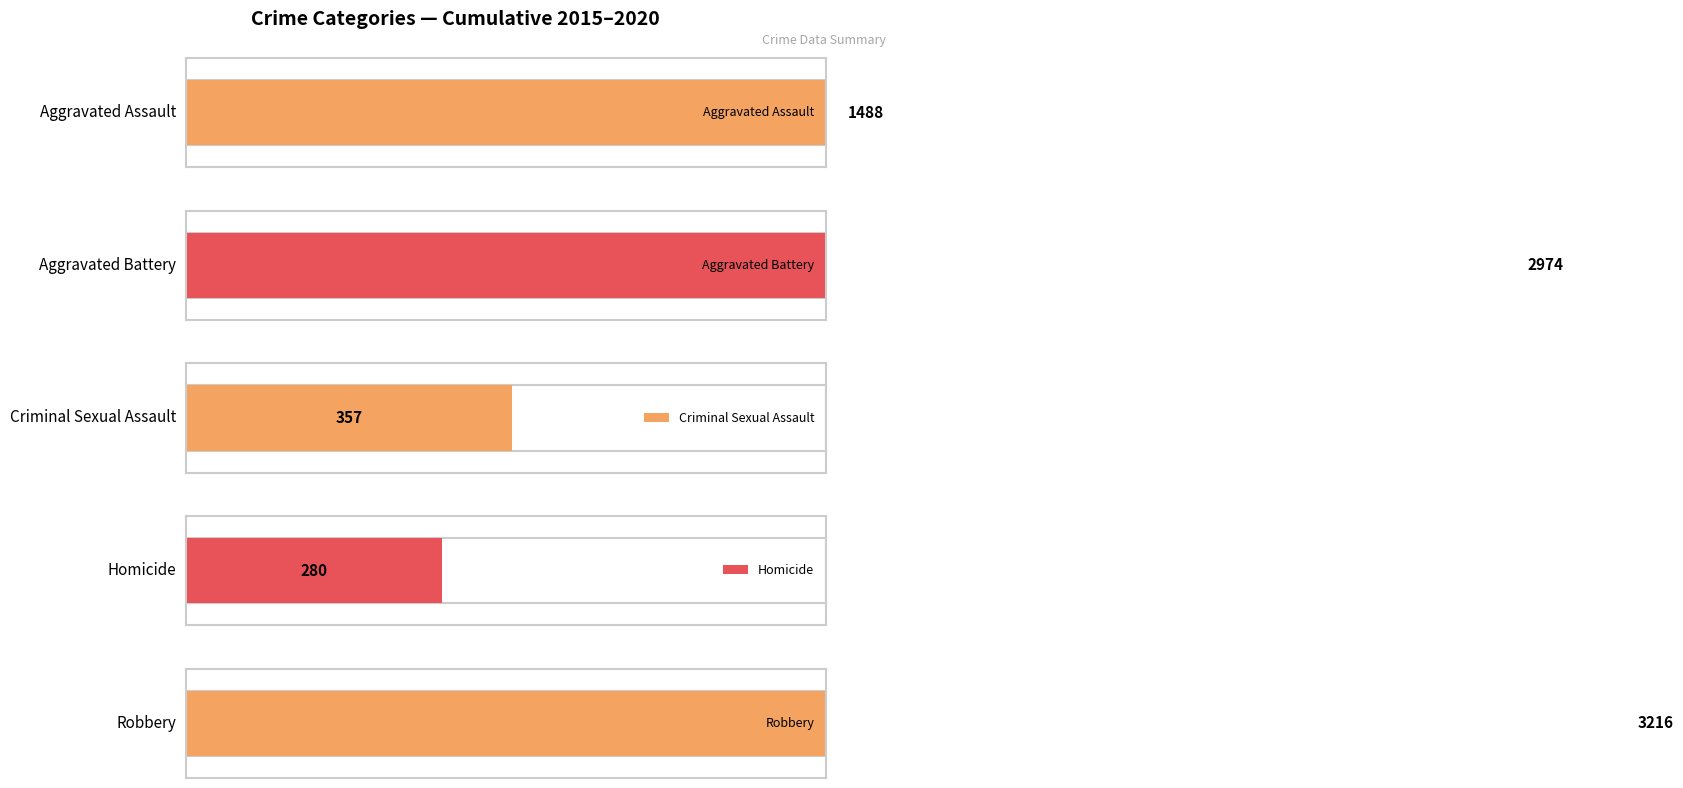

Is the value of Homicide at 2017 greater than the value of Robbery at 2017?

No